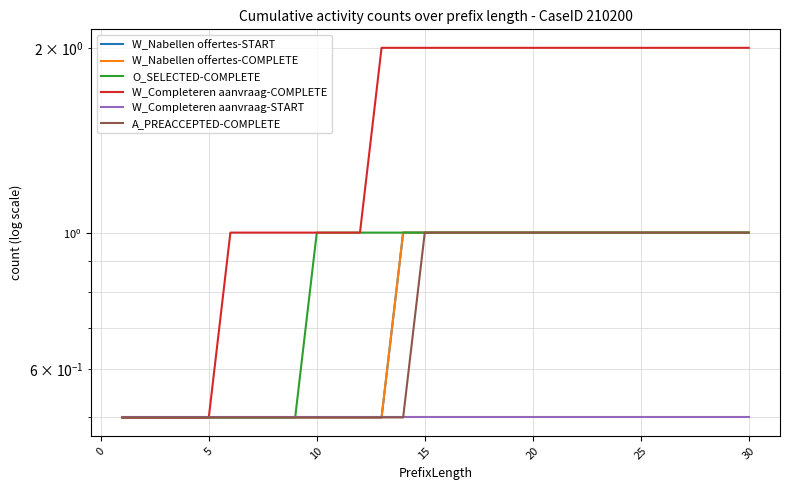

What is the lowest value of the O_SELECTED-COMPLETE series?

0.5